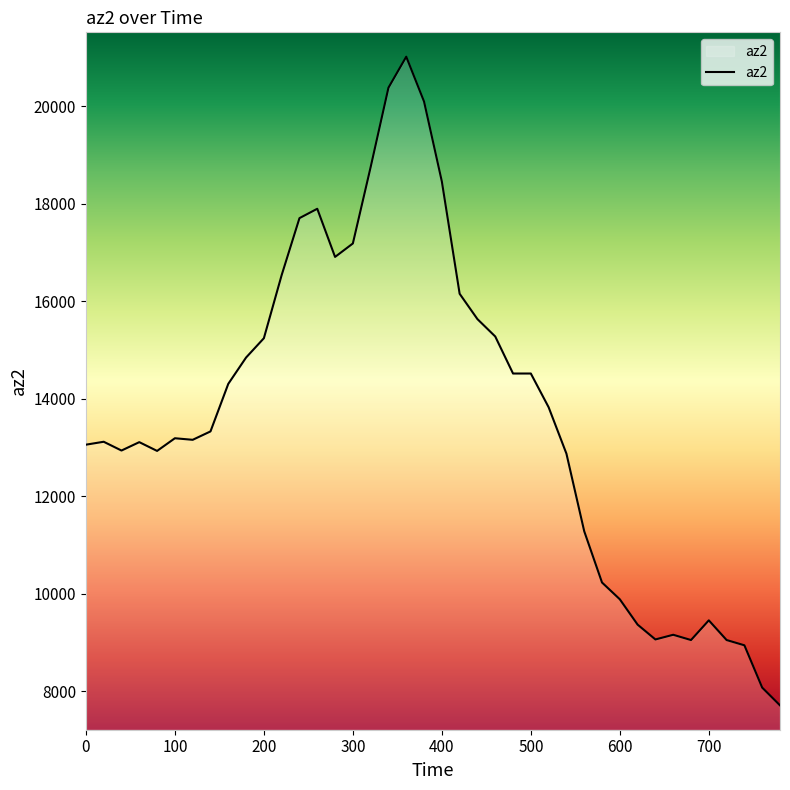

Does the chart display data point markers on the line(s)?

No